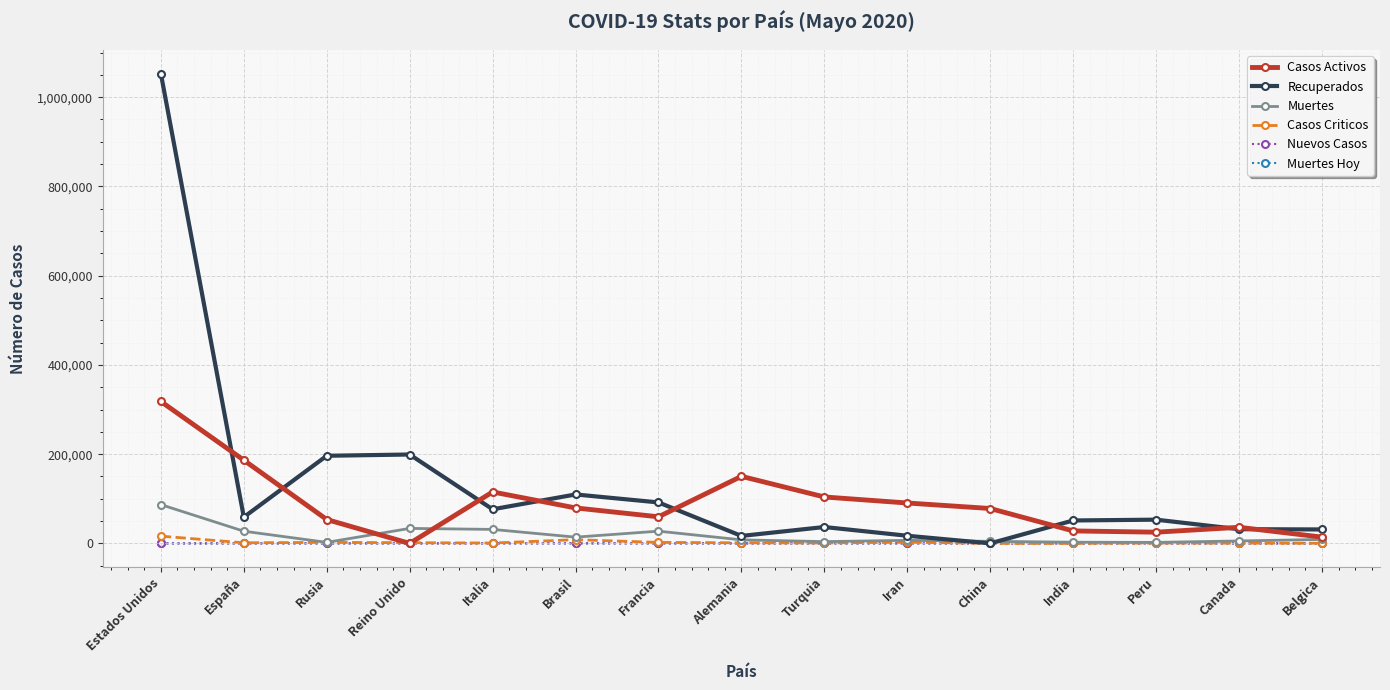

Which category has the highest value across all series?

Estados Unidos